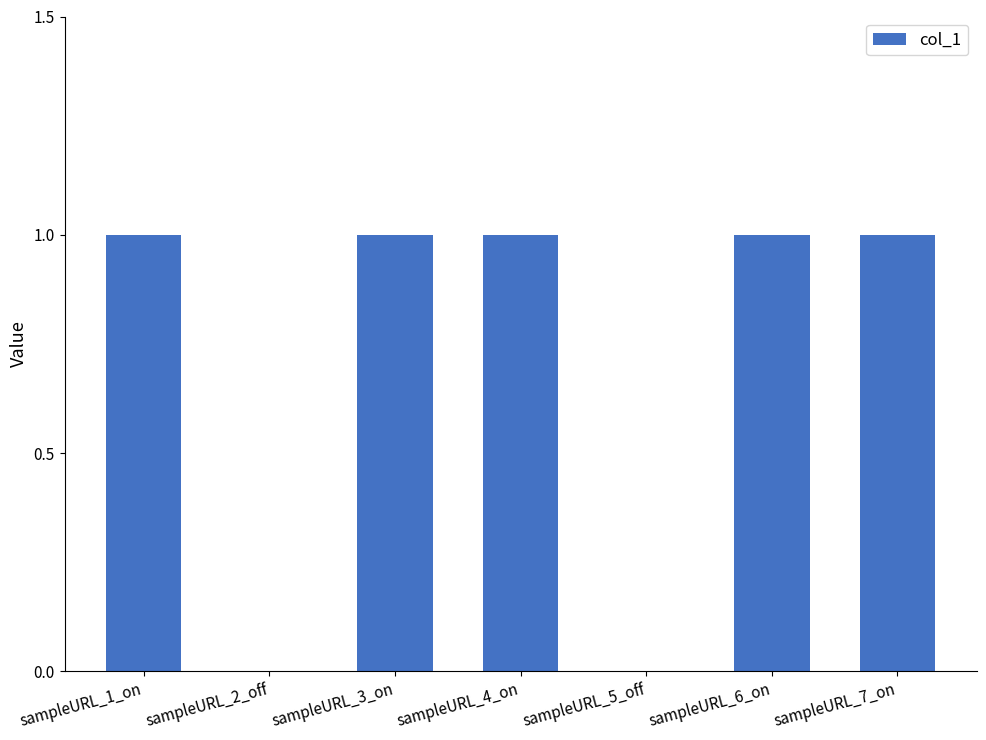

Is it true that the value at sampleURL_7_on is 1?

True